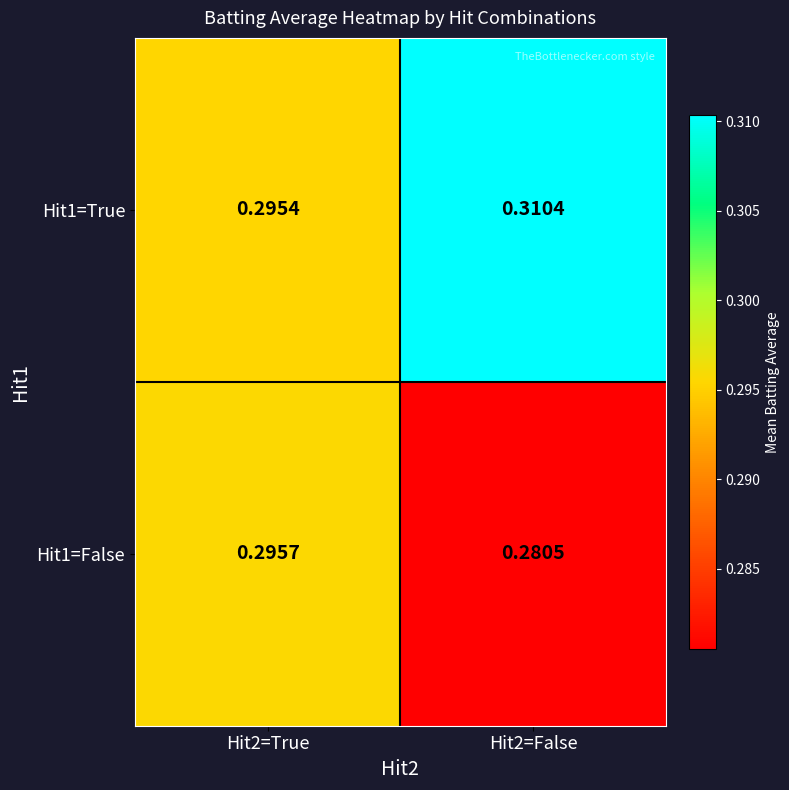

Is the value of Hit1=True at Hit2=True greater than the value of Hit1=False at Hit2=True?

No